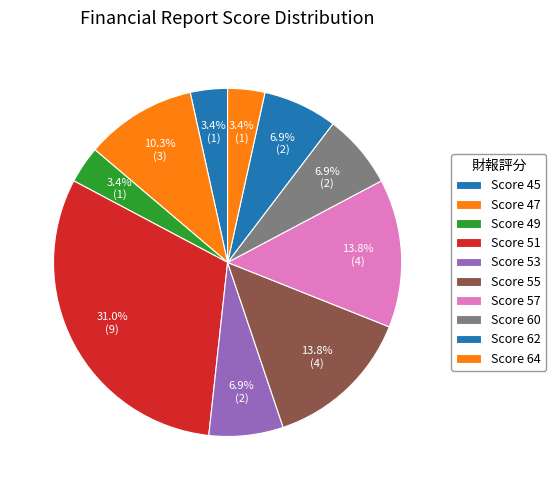

To the nearest percent, what is the average slice percentage?

10%